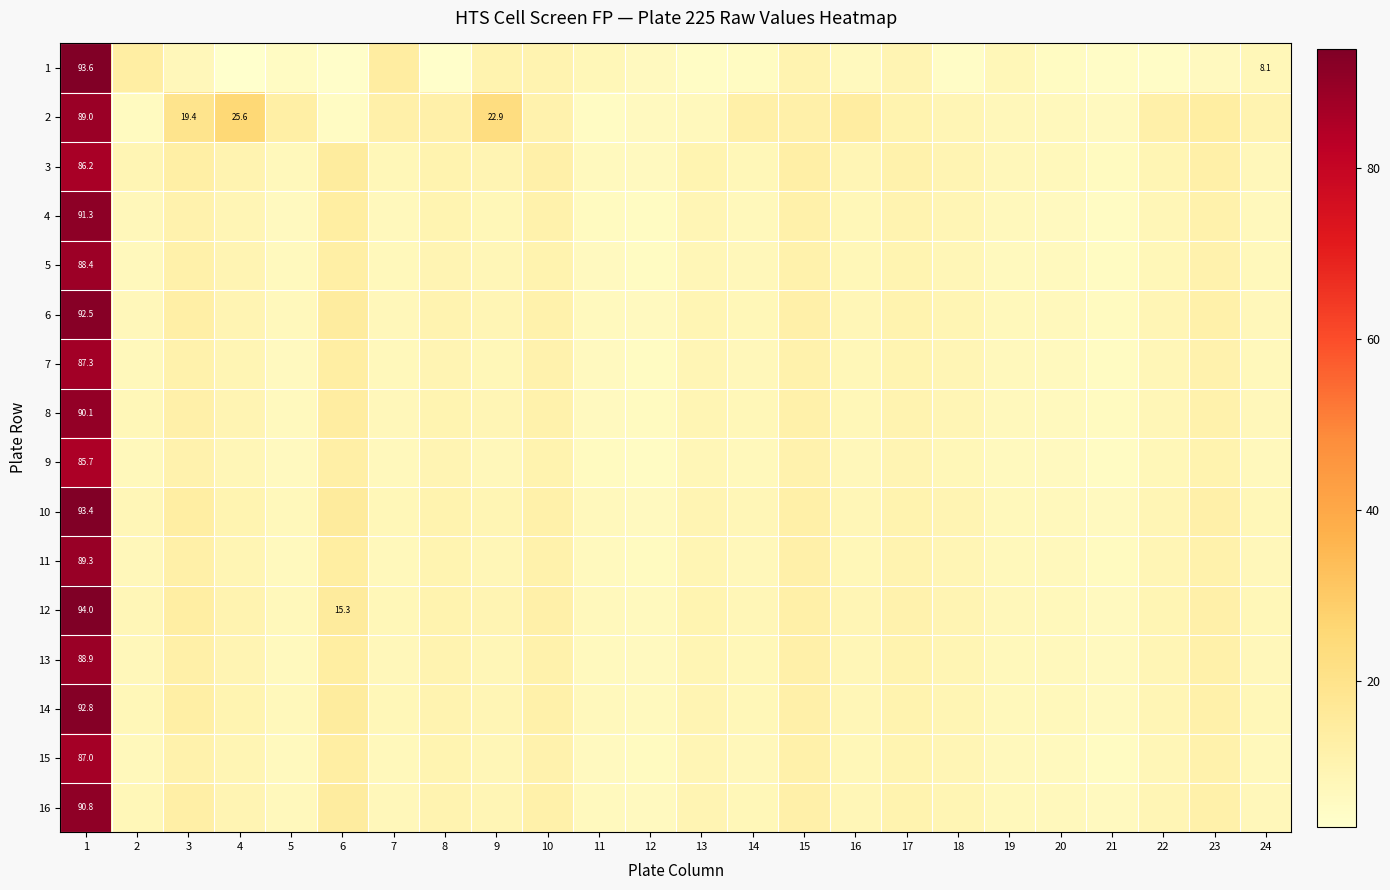

At which category does the chart reach its peak across all series?

1